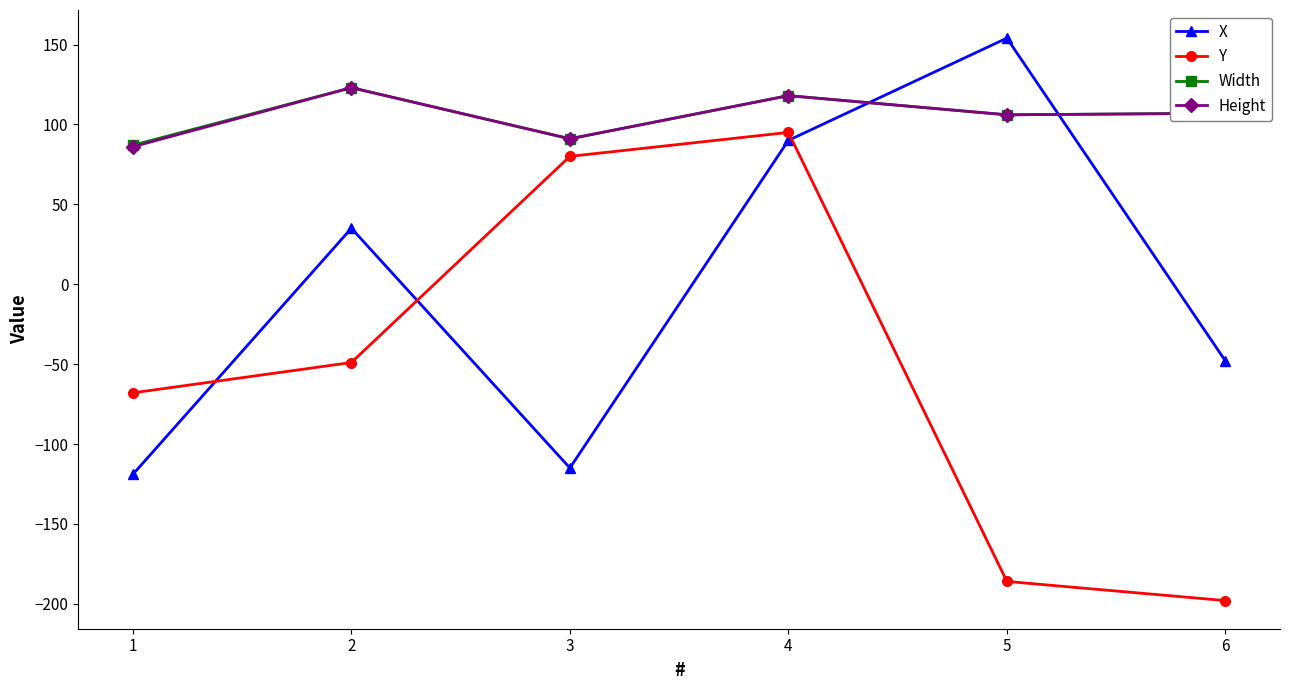

List the labels in order of X value, largest first.

5, 4, 2, 6, 3, 1